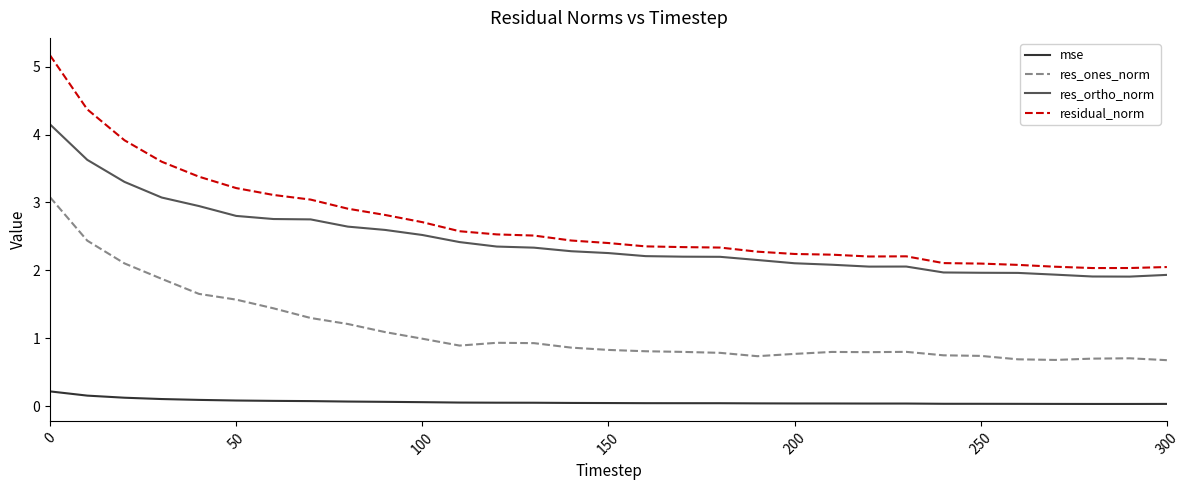

True or false: res_ones_norm and residual_norm cross at least once.

False